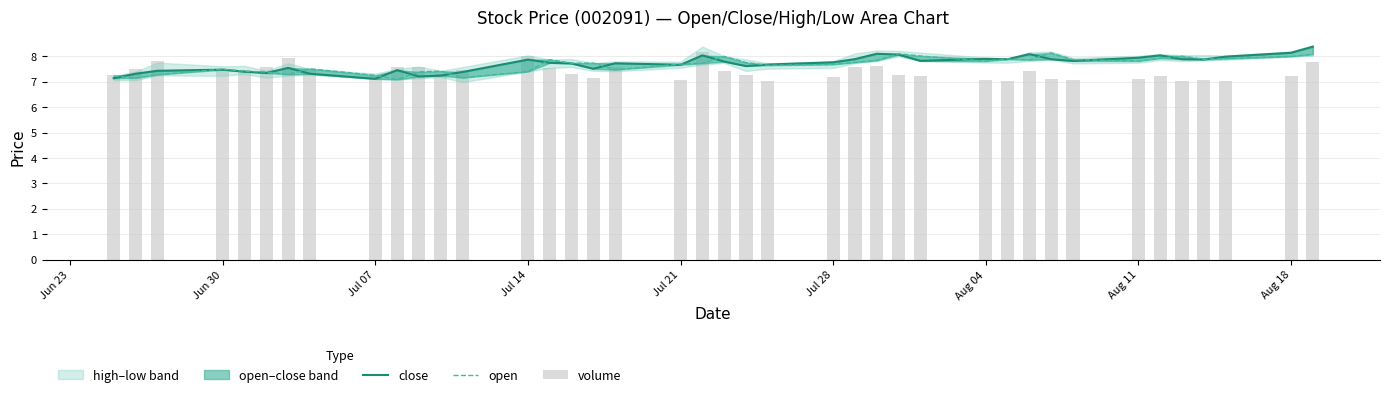

What is the difference between the maximum and minimum values in the open series?

1.0